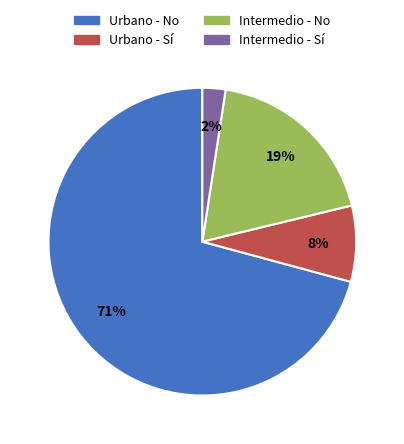

Does Urbano - No represent more than half of the total?

Yes